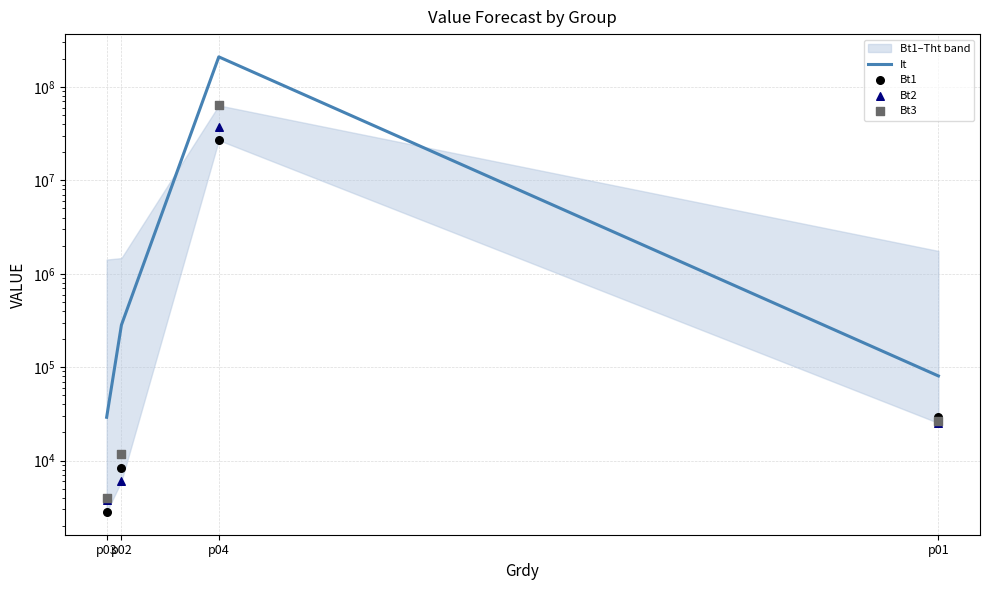

Which series has the largest total across all categories?

It